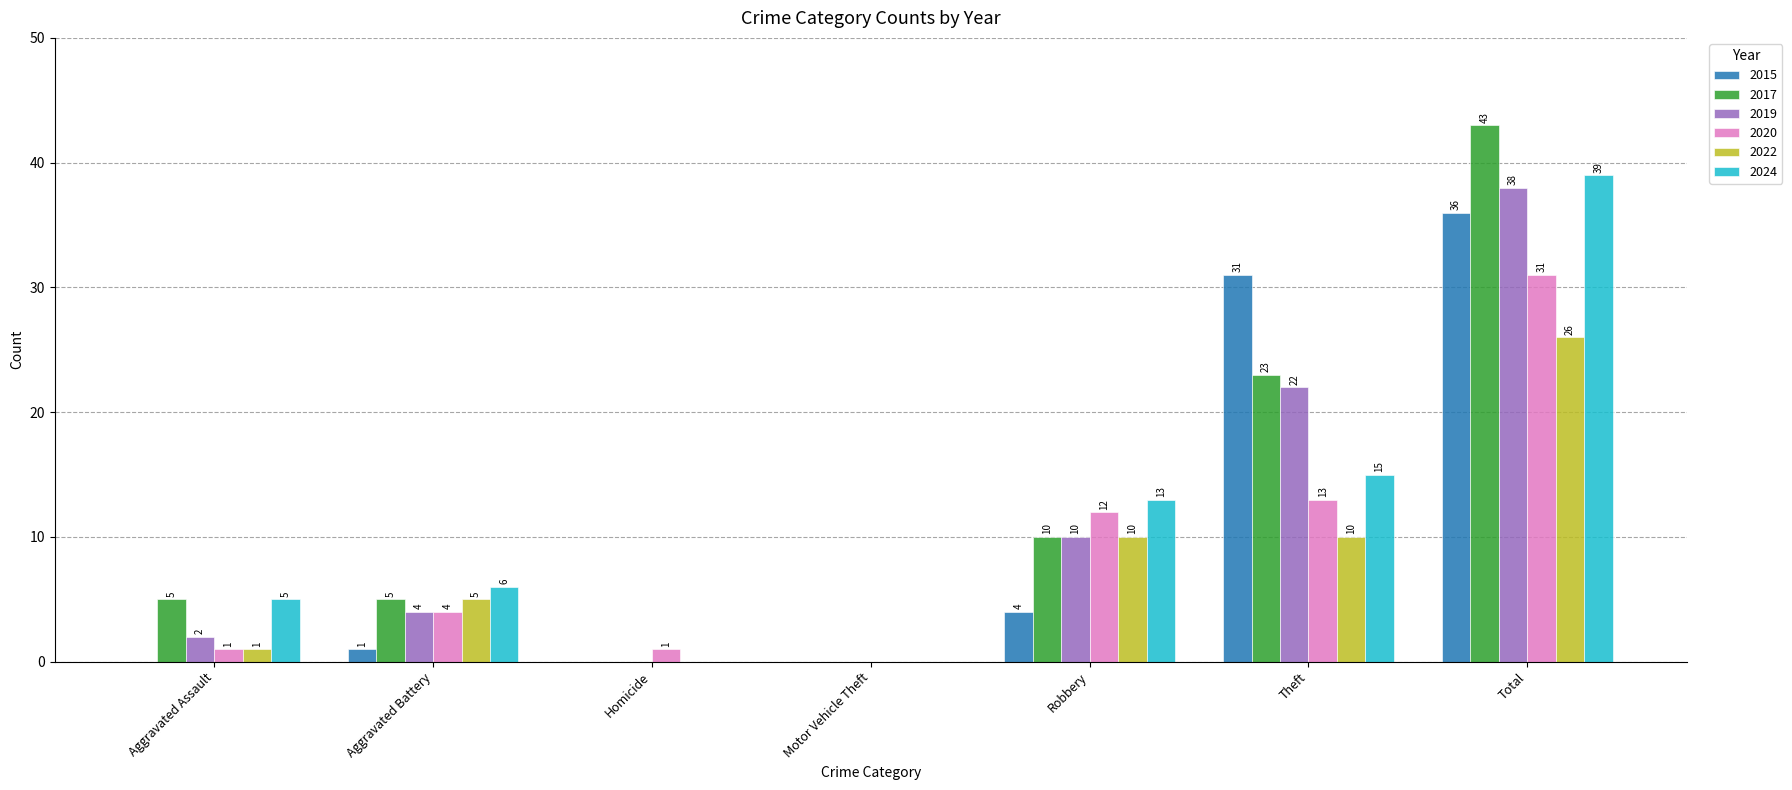

Is the value of 2019 at Robbery greater than the value of 2024 at Total?

No